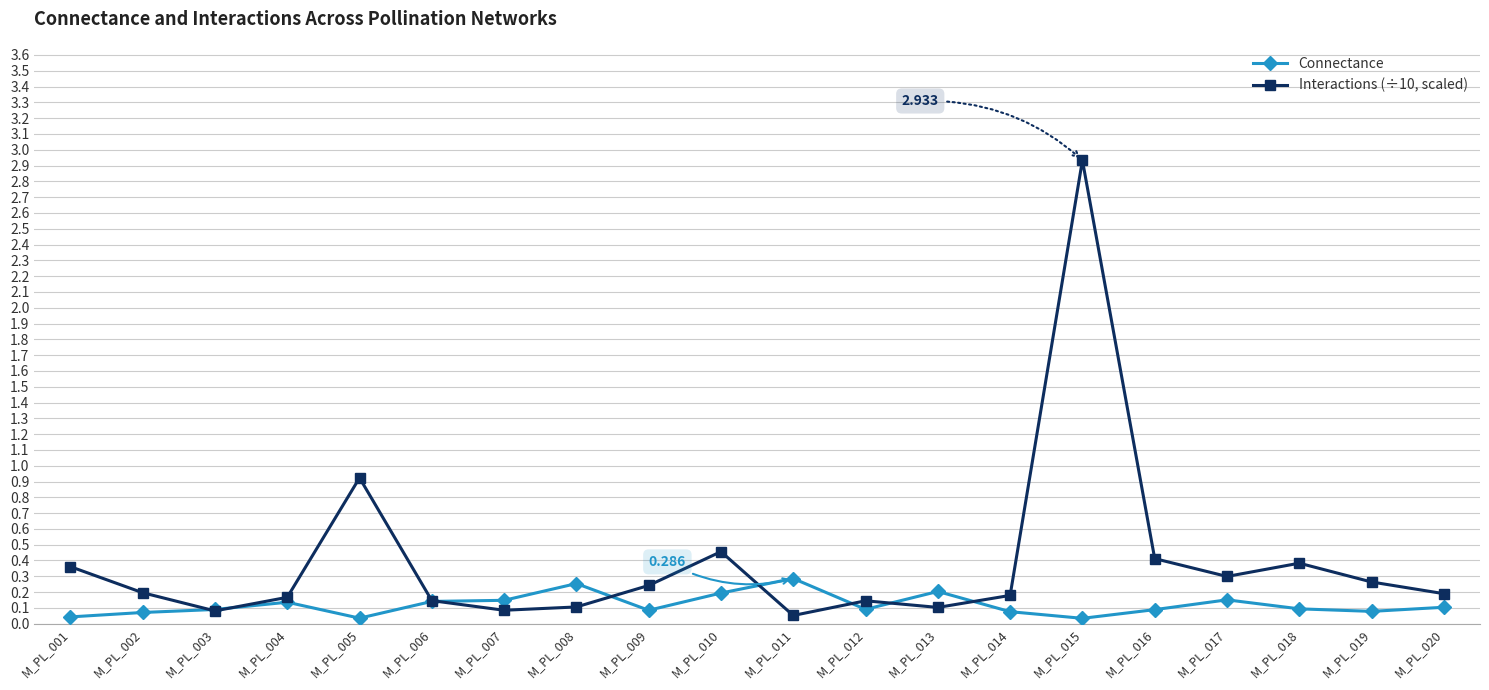

Is the value of Connectance at M_PL_016 greater than the value of Interactions (÷10, scaled) at M_PL_016?

No